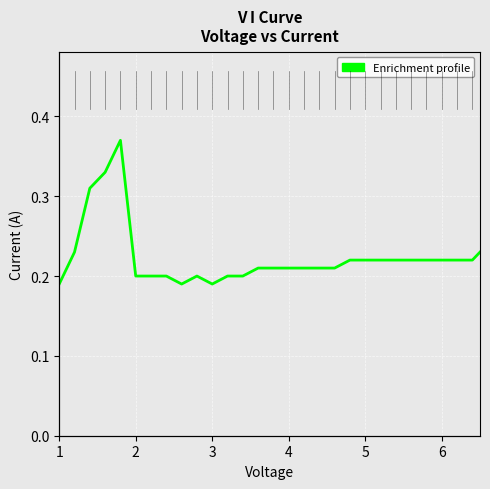

How many points are lower than both their immediate neighbors (excluding endpoints)?

2